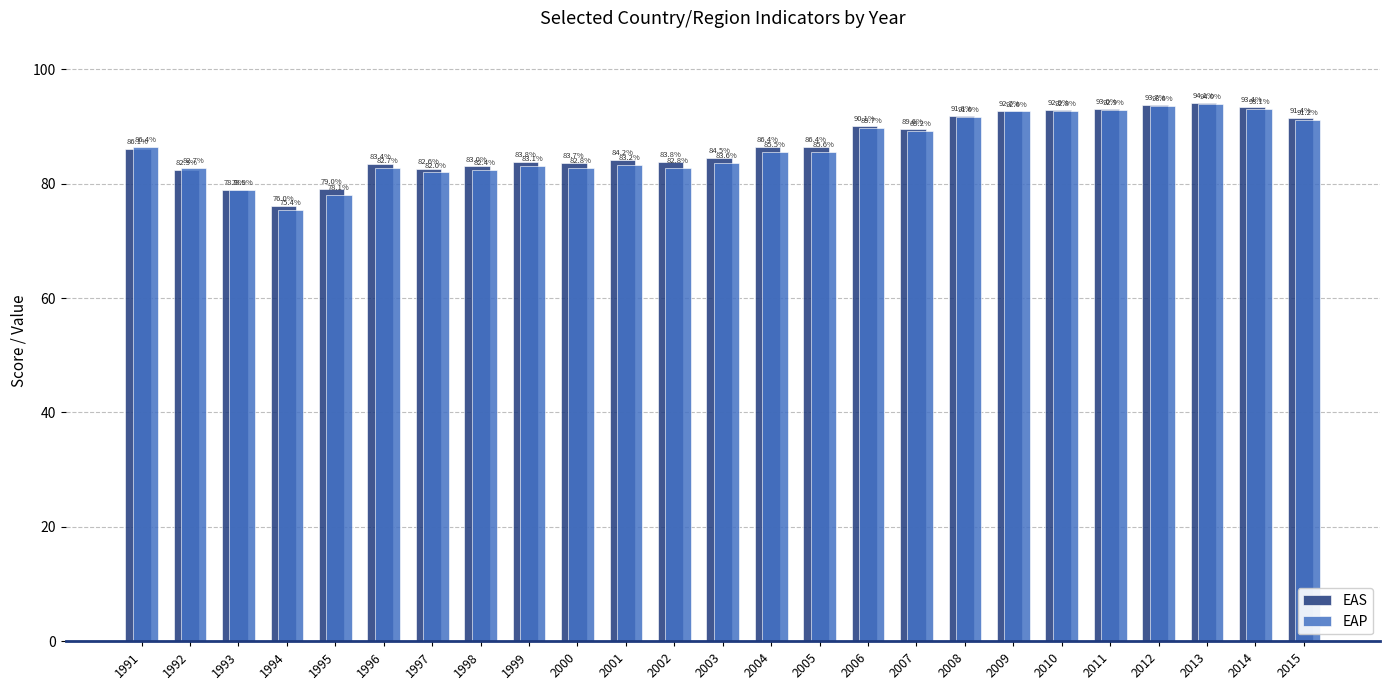

Is it true that EAS equals 91.8 at 2008?

True